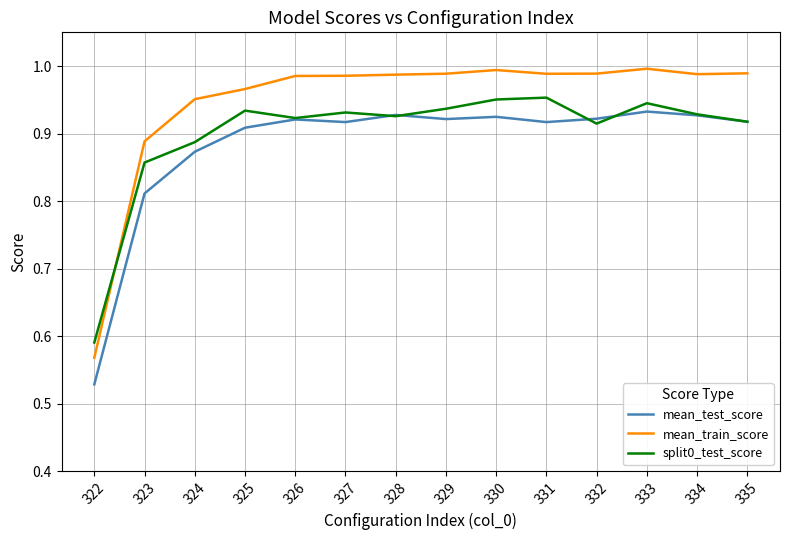

True or false: mean_train_score and mean_test_score cross at least once.

False